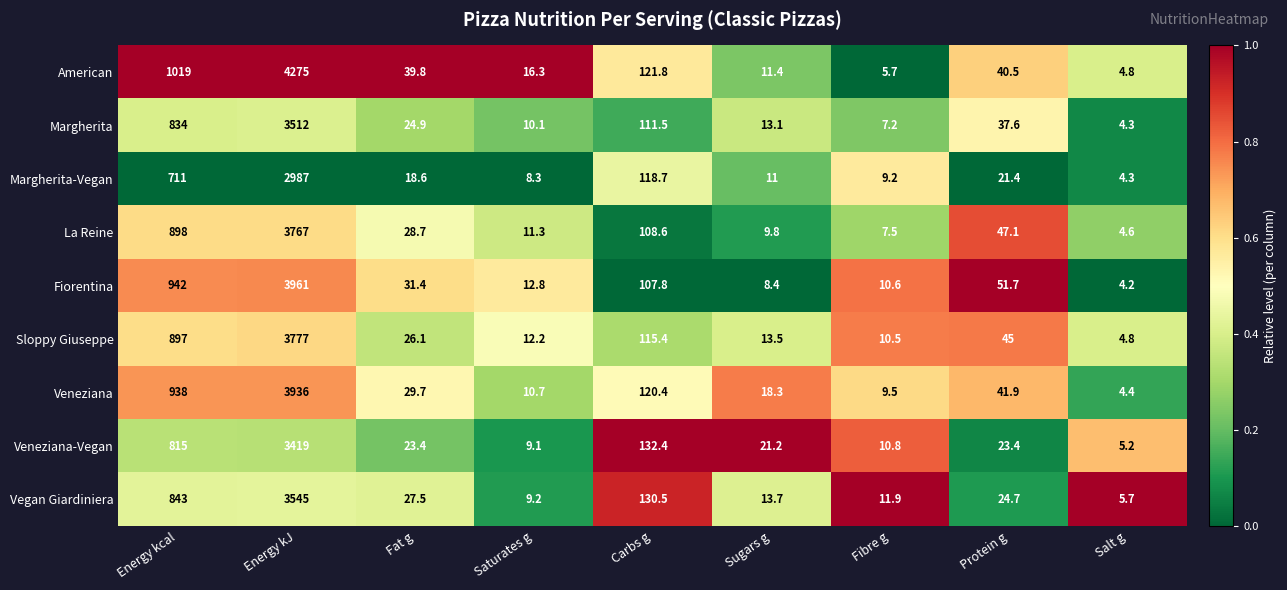

The value of Veneziana-Vegan at Salt g is 1.6. True or false?

False